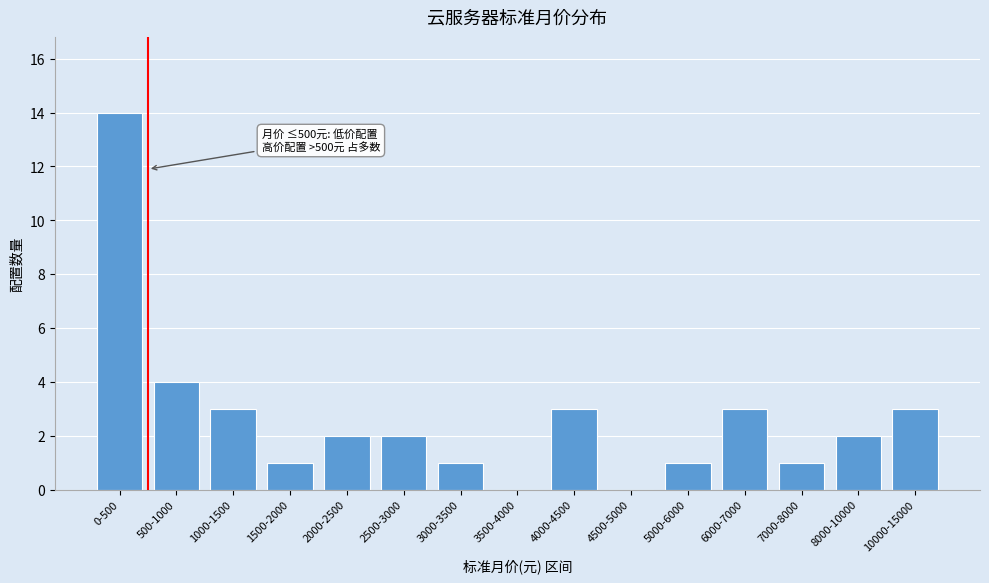

Reading left to right, extract all data points from this chart.

0-500=14	500-1000=4	1000-1500=3	1500-2000=1	2000-2500=2	2500-3000=2	3000-3500=1	3500-4000=0	4000-4500=3	4500-5000=0	5000-6000=1	6000-7000=3	7000-8000=1	8000-10000=2	10000-15000=3